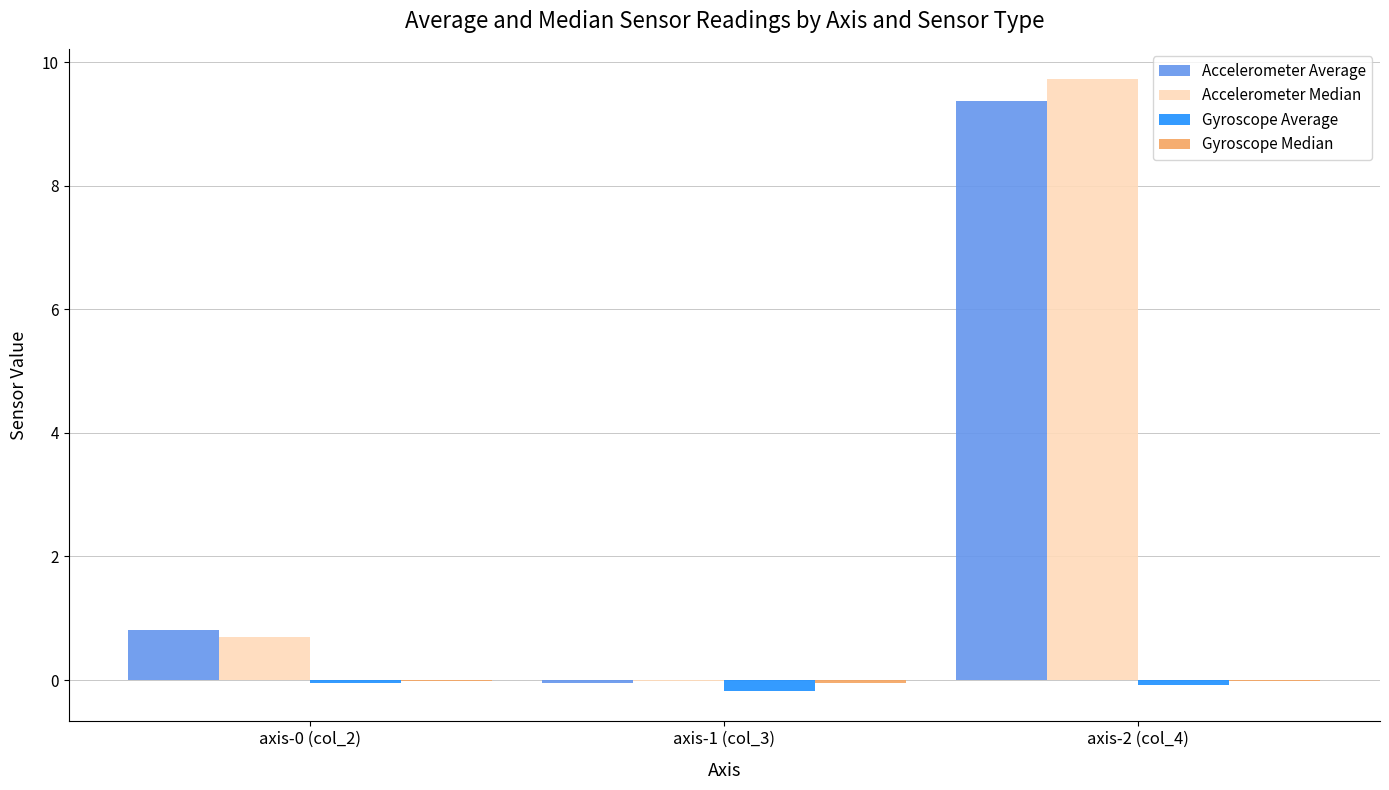

At which category is the sum across all series the highest?

axis-2 (col_4)